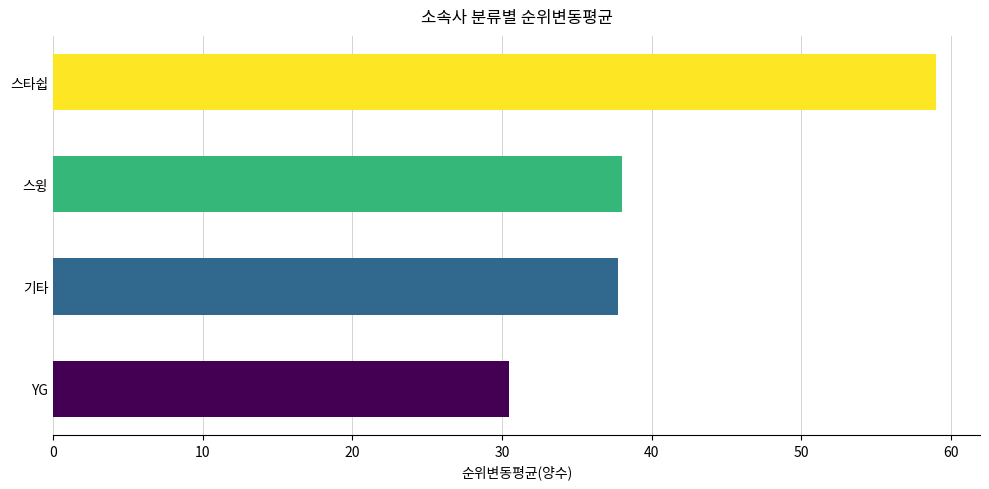

What is the ratio of the value at 스윙 to the value at 기타?

1.0